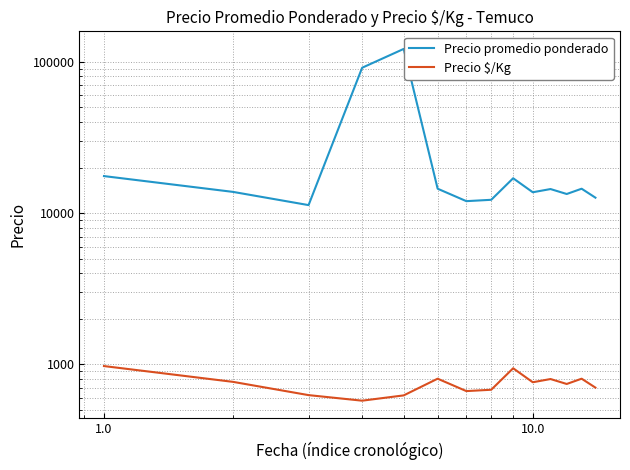

How many series are shown in this chart?

2